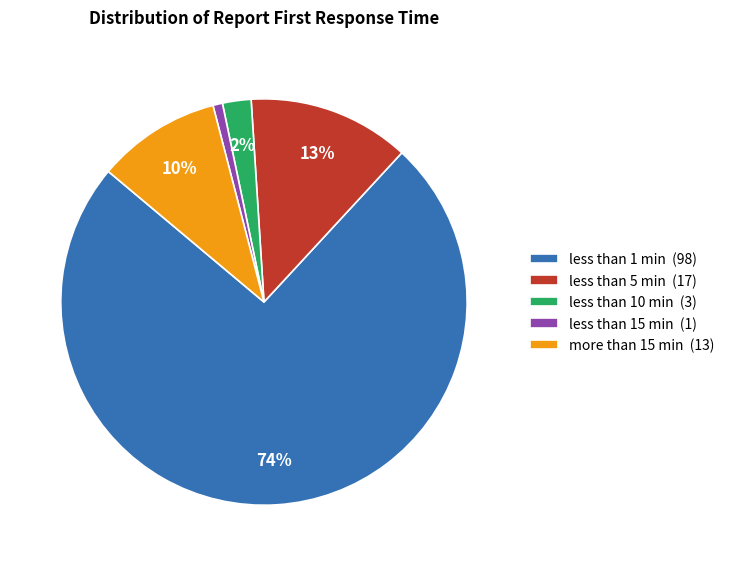

Rank the categories by value from highest to lowest.

less than 1 min (98), less than 5 min (17), more than 15 min (13), less than 10 min (3), less than 15 min (1)